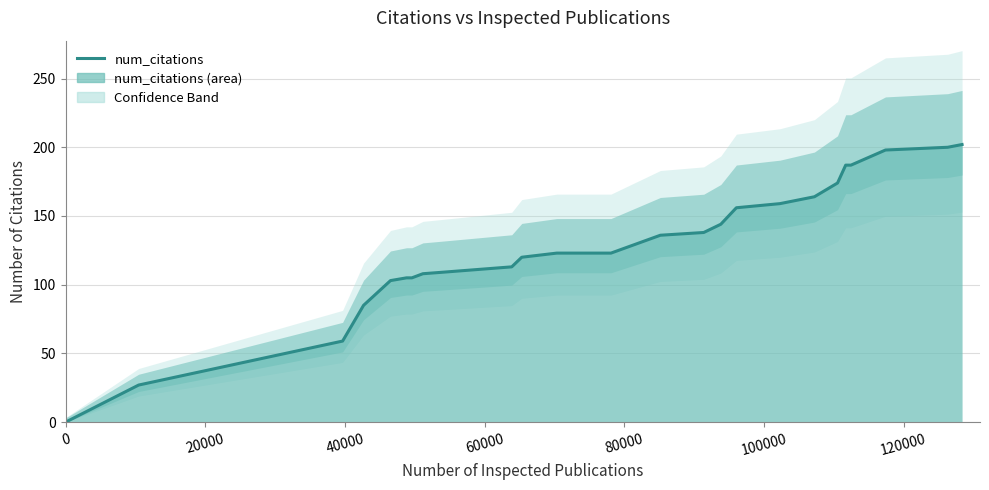

Count the number of categories in the chart.

25